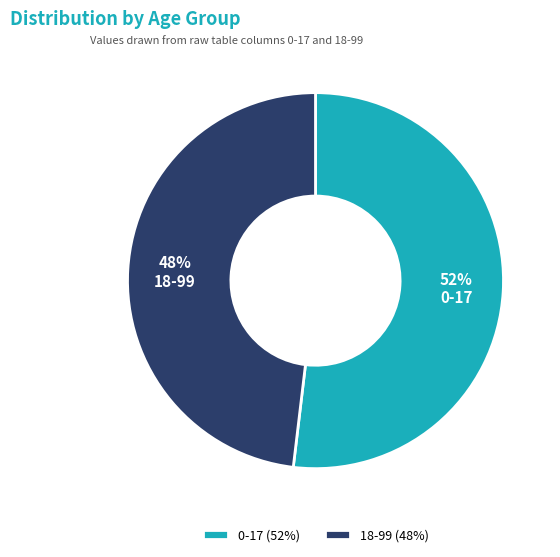

What is the ratio of the value at 18-99 to the value at 0-17?

0.9